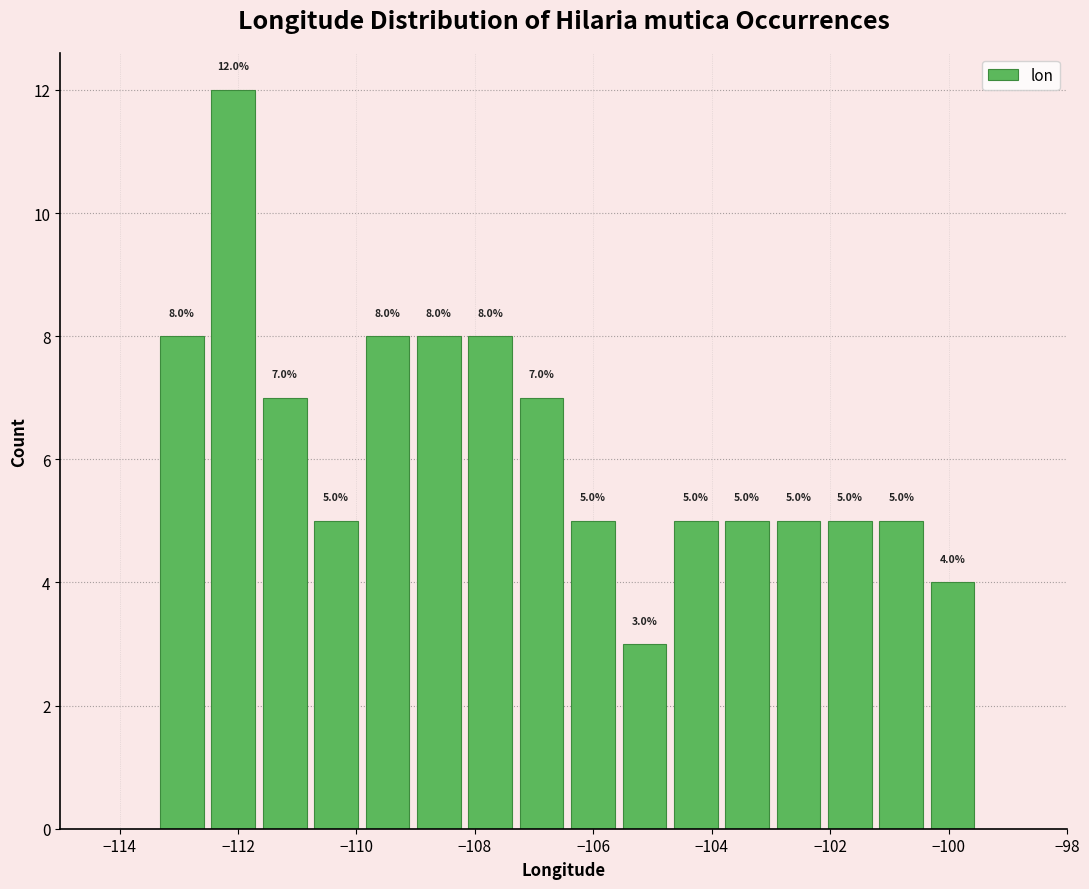

How tall is the bar that spans -113.4 to -112.6 on the x-axis? The bar edges are not printed on the chart, so give them approximately, as read against the axis.

8.0